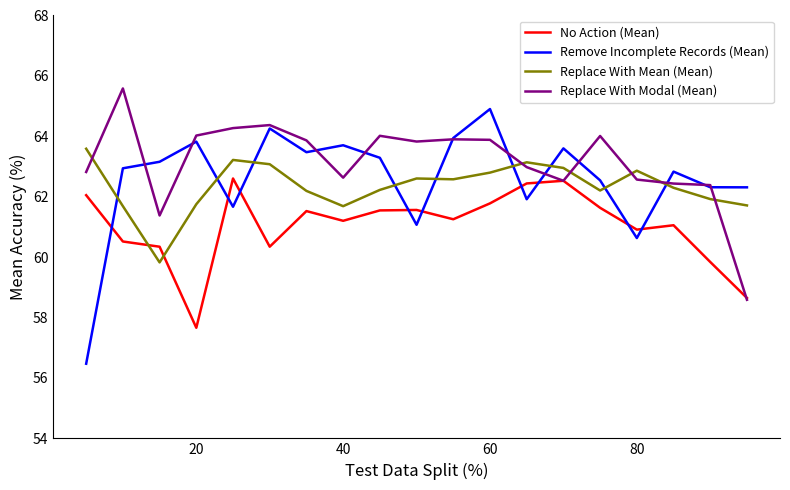

How many times do Remove Incomplete Records (Mean) and Replace With Mean (Mean) cross each other?

9